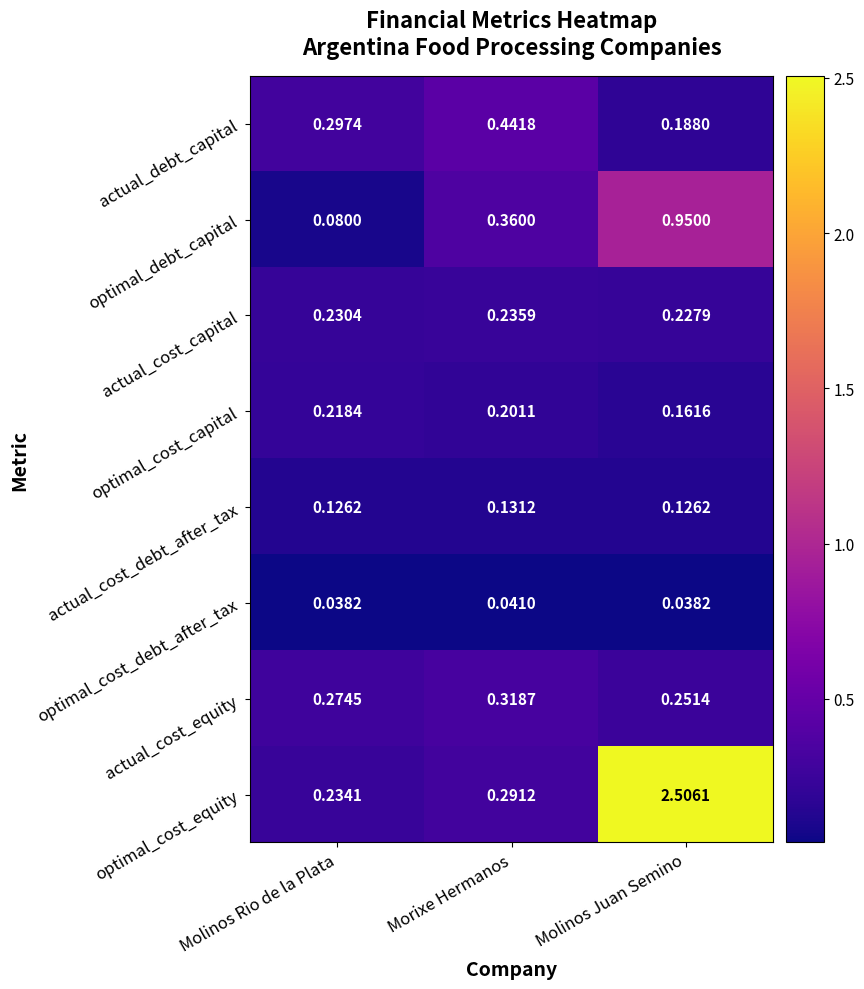

Rank the series at Molinos Juan Semino from highest to lowest value.

optimal_cost_equity, optimal_debt_capital, actual_cost_equity, actual_cost_capital, actual_debt_capital, optimal_cost_capital, actual_cost_debt_after_tax, optimal_cost_debt_after_tax